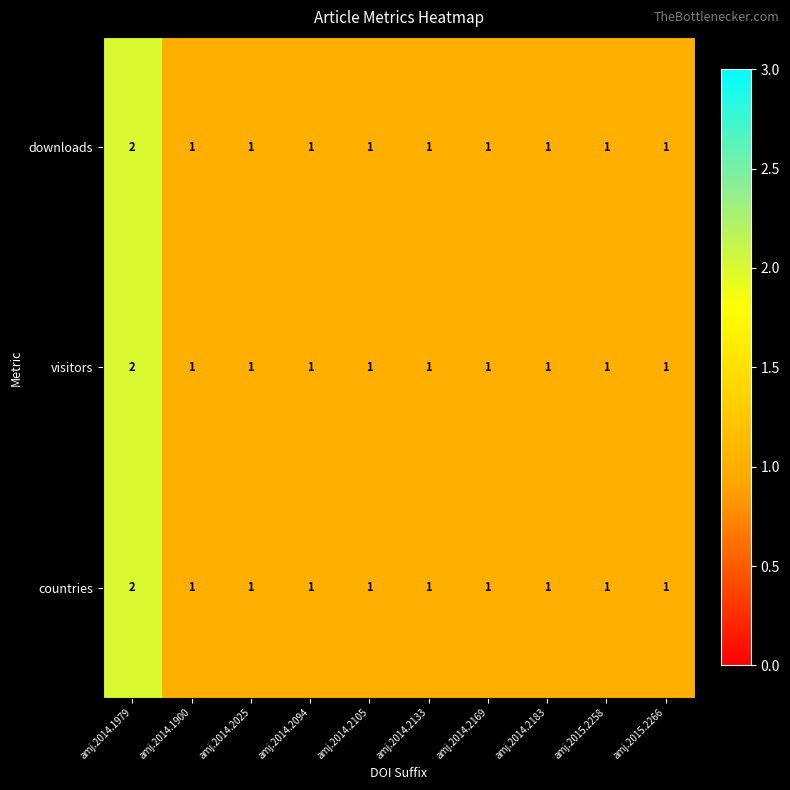

Count the countries values in the range 1 to 2.

10